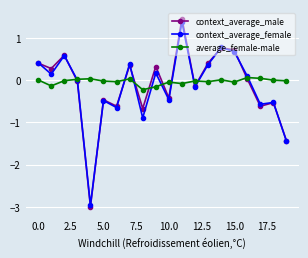

At how many categories does at least one series exceed -1?

20